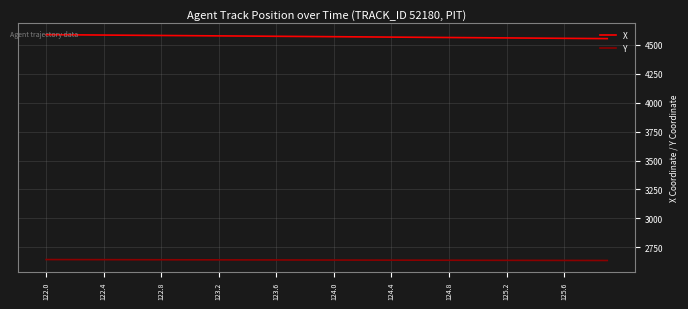

Which series has the widest spread of values?

X